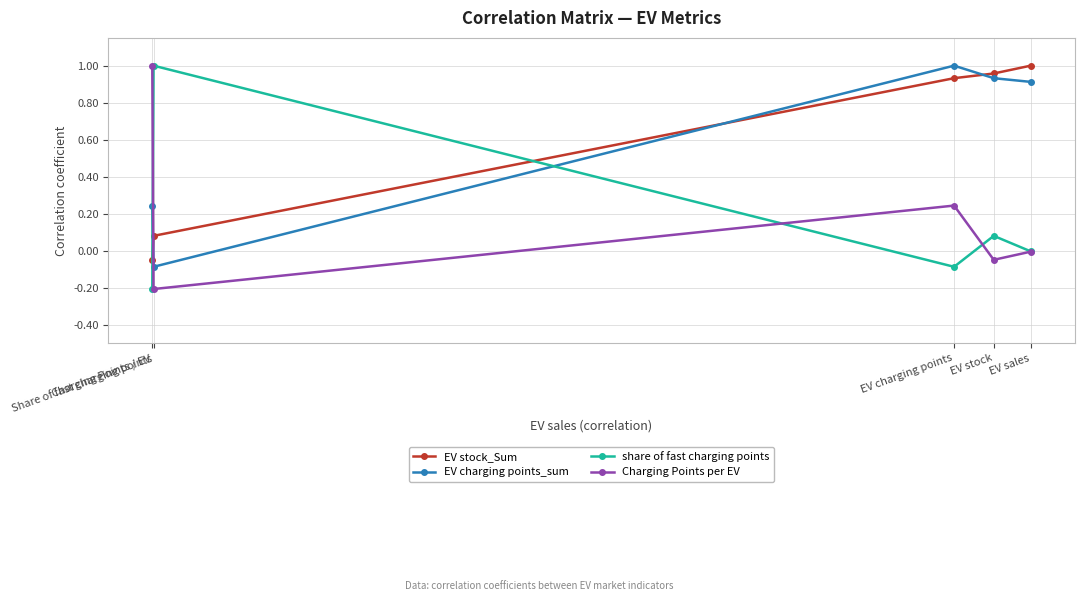

What is the sum of all EV stock_Sum values?

2.9